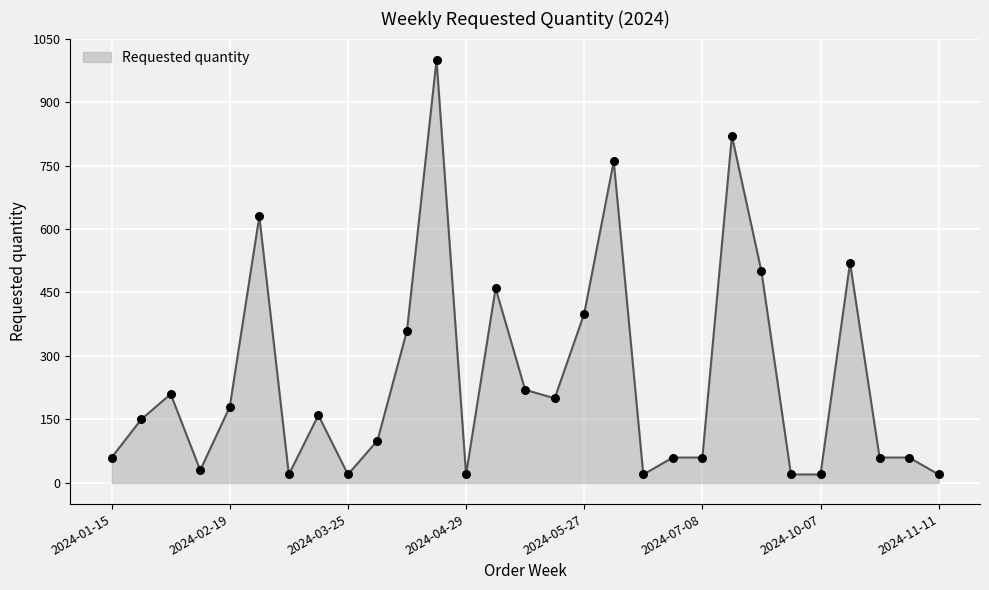

What is the greatest value displayed?

1000